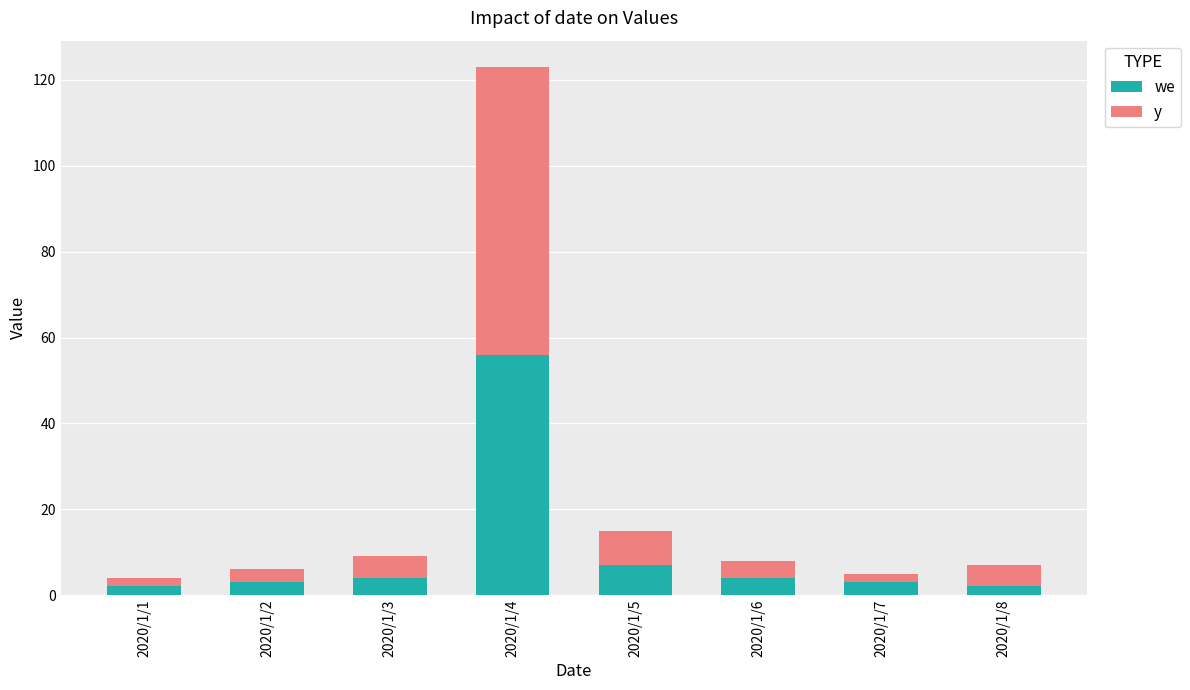

True or false: we has a value of 4 at 2020/1/3.

True